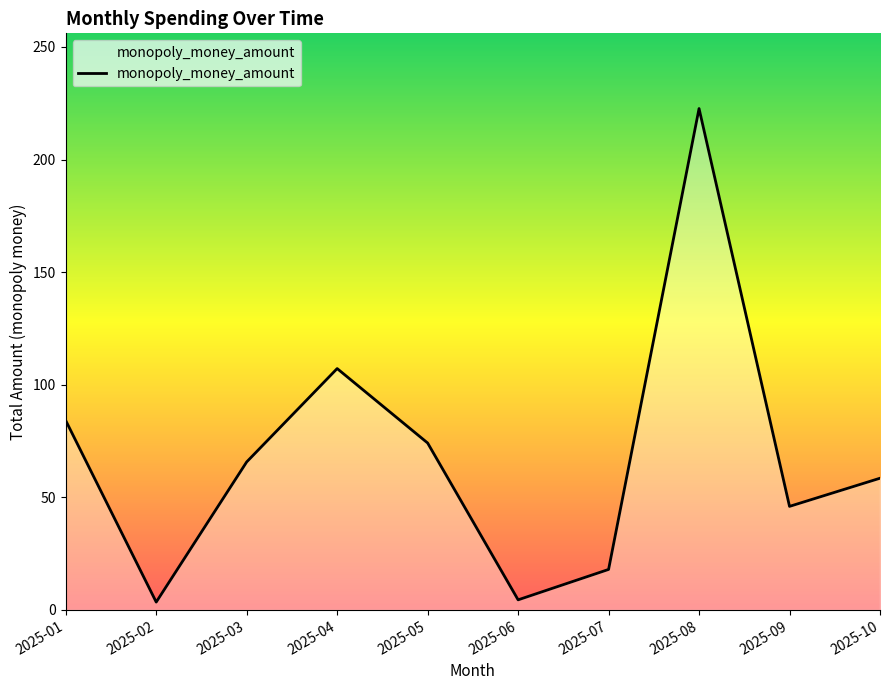

At which category does the data reach its first local peak?

2025-04